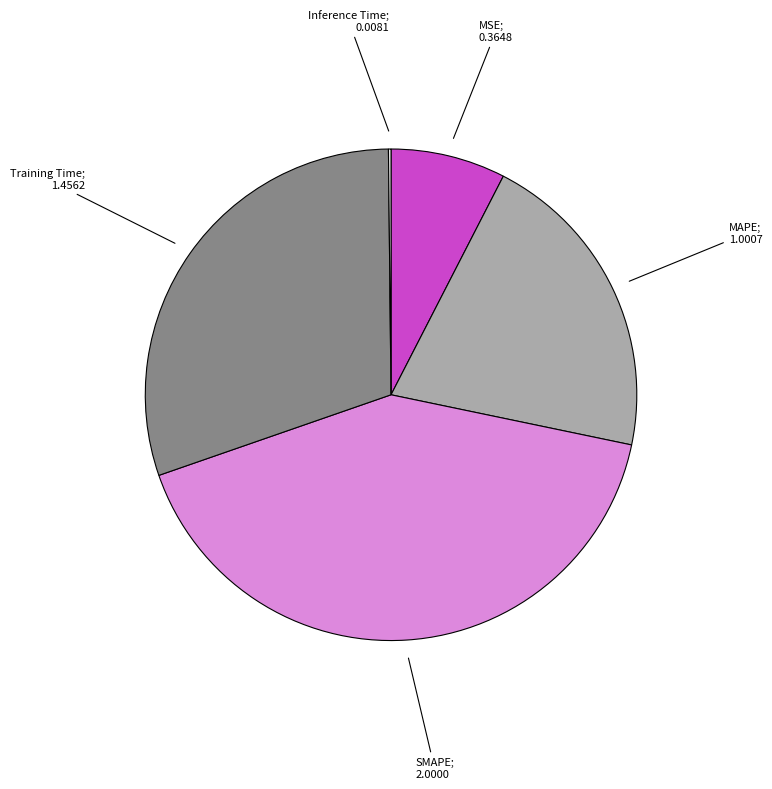

Does any single category account for the majority?

No